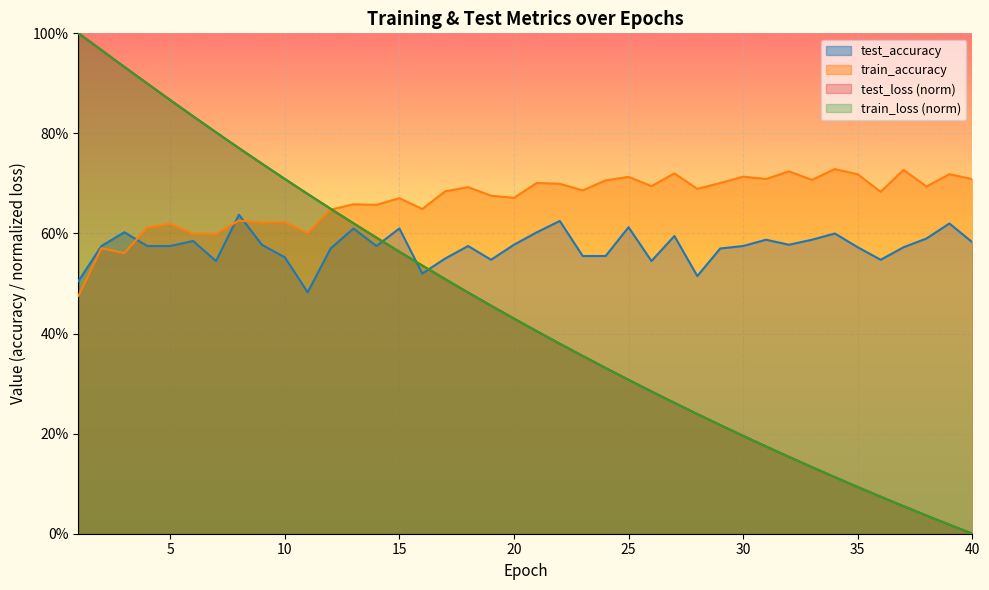

After their last crossing, which series has the higher values: train_loss or train_accuracy?

train_accuracy